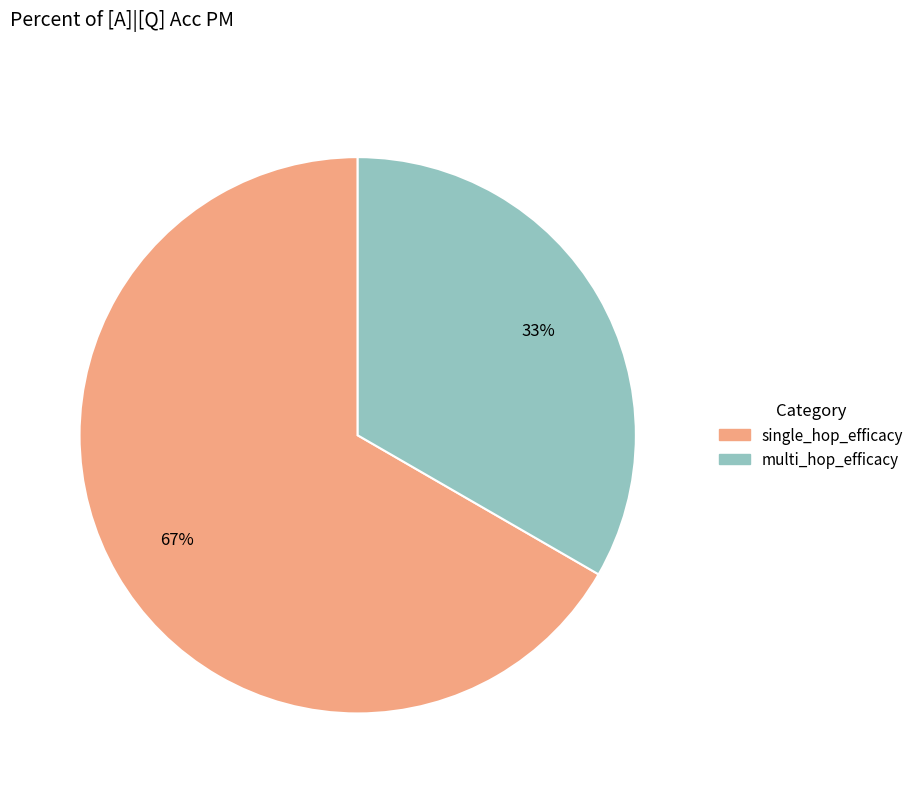

How many slices are in this pie chart?

2